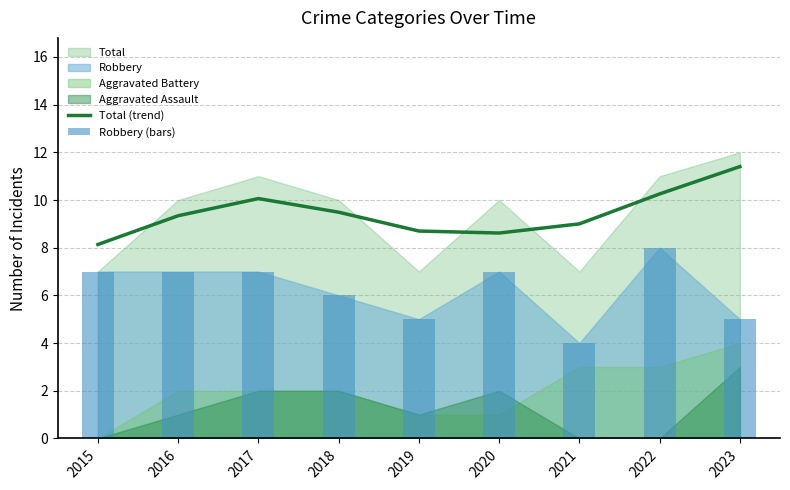

At how many categories does at least one series exceed 4?

9